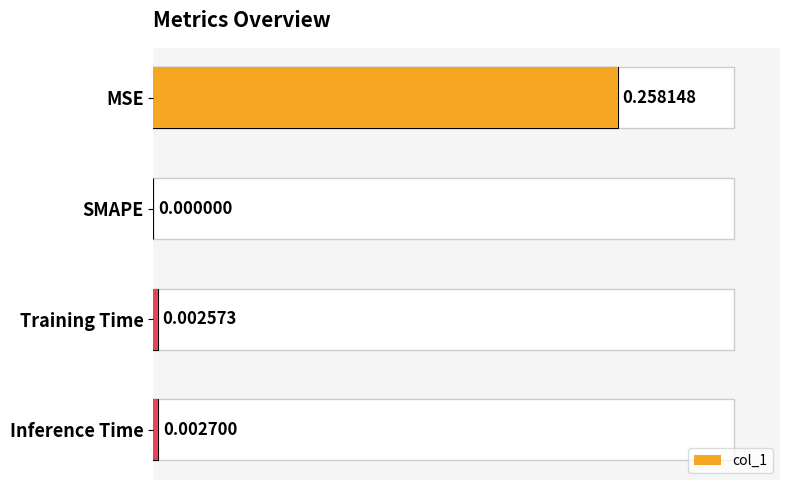

Reading left to right, what are all the values shown in this chart?

col_1: 0.3	0.0	0.0	0.0
col_1 value: 0.3	0.0	0.0	0.0